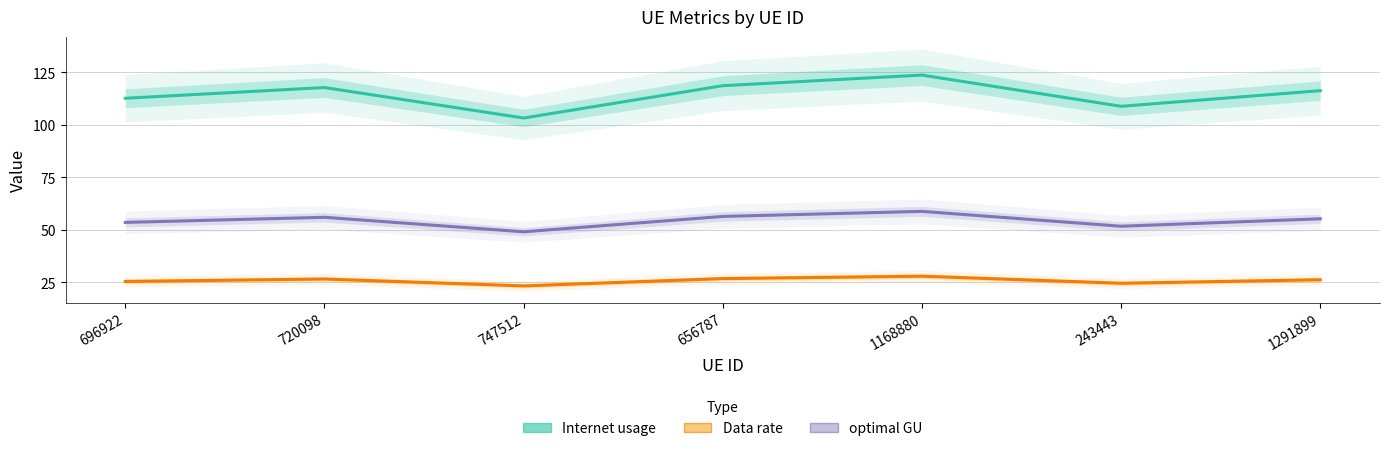

Which series has the largest range (max minus min)?

Internet usage